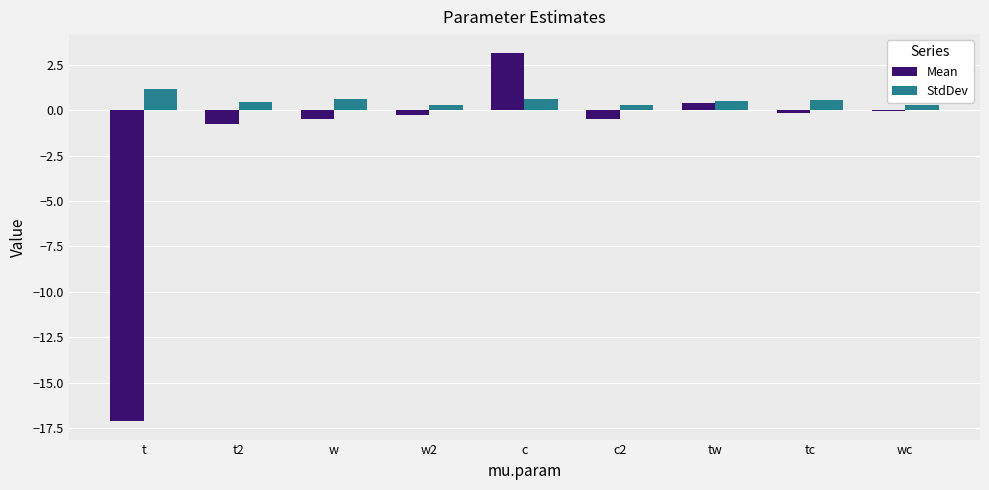

Where does the Mean series first go above 0?

c